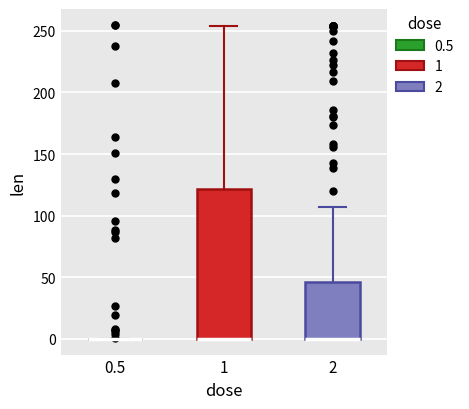

Reading left to right, read every box against the y-axis: the position of its median line, the range the box covers, and the ends of its whiskers. The values are not printed on the chart, so give them approximately, as read against the axis.

0.5: box collapsed to a line at 0, whiskers 0 to 0
1: median 0 (drawn on the box's lower edge), box 0 to 120, whiskers 0 to 255
2: median 0 (drawn on the box's lower edge), box 0 to 45, whiskers 0 to 105